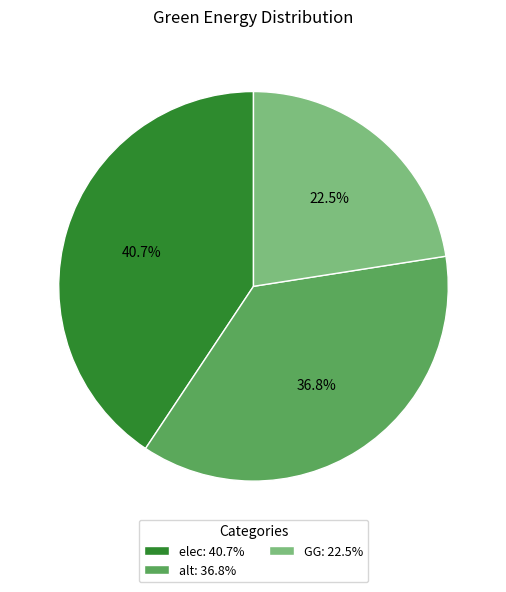

Count the number of slices in the pie.

3